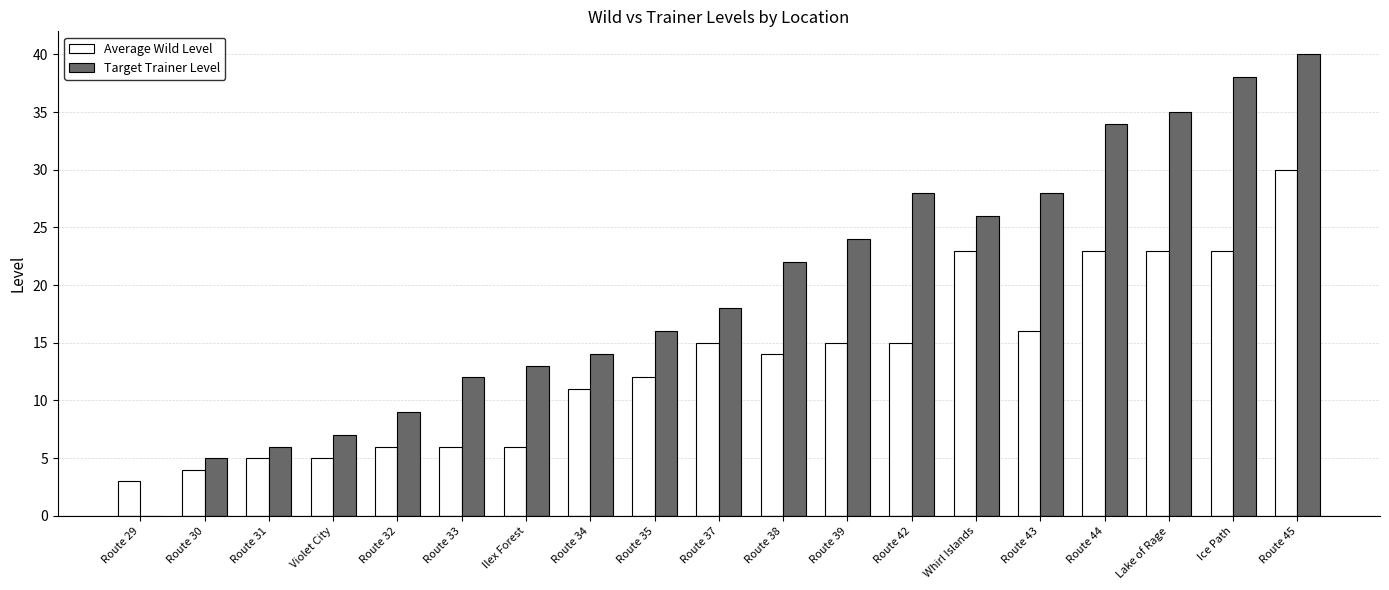

Which series has the largest total across all categories?

Target Trainer Level